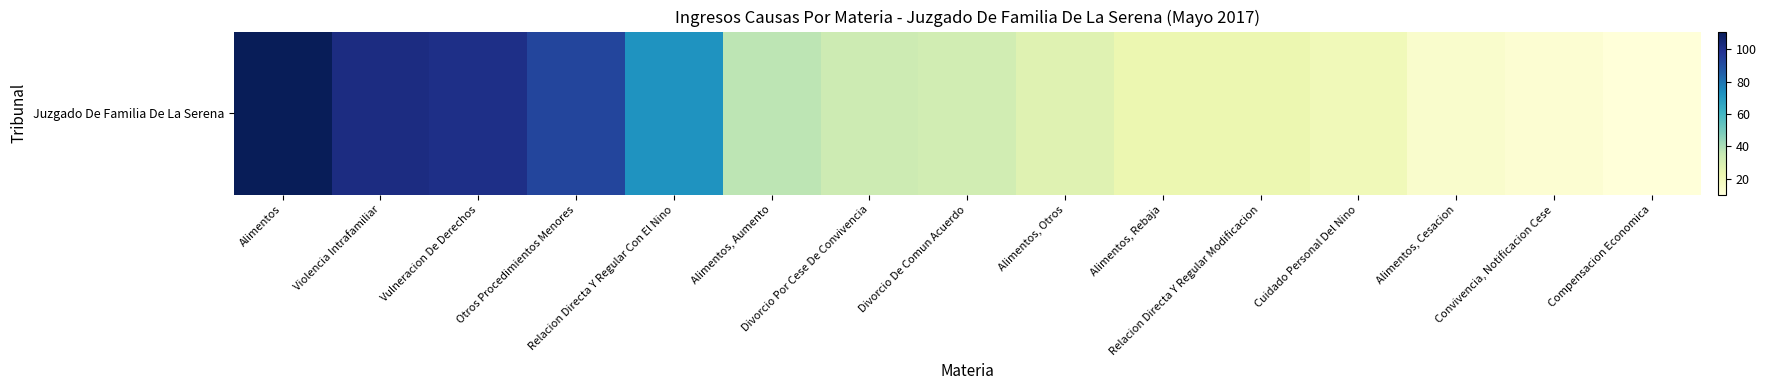

Reading left to right, list all the values displayed in this chart.

111	102	101	93	72	37	33	32	27	23	23	20	14	12	10